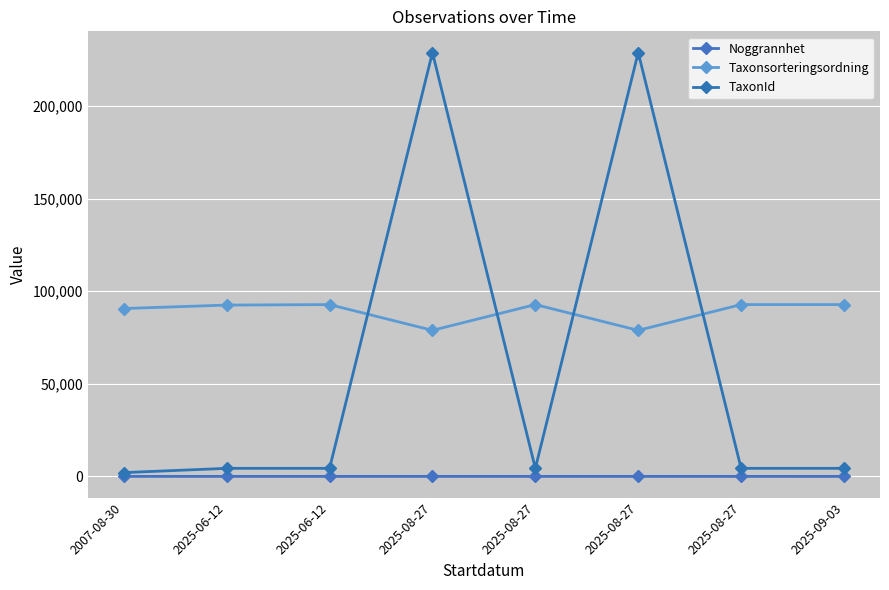

How many lines are shown in the chart?

3